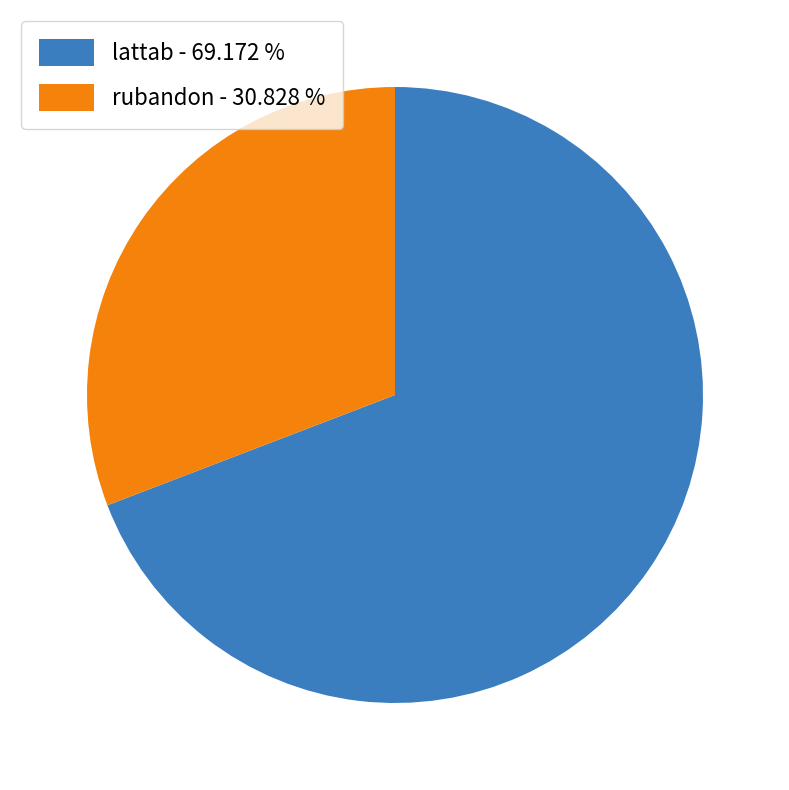

Which has a higher value, lattab - 69.172 % or rubandon - 30.828 %?

lattab - 69.172 %